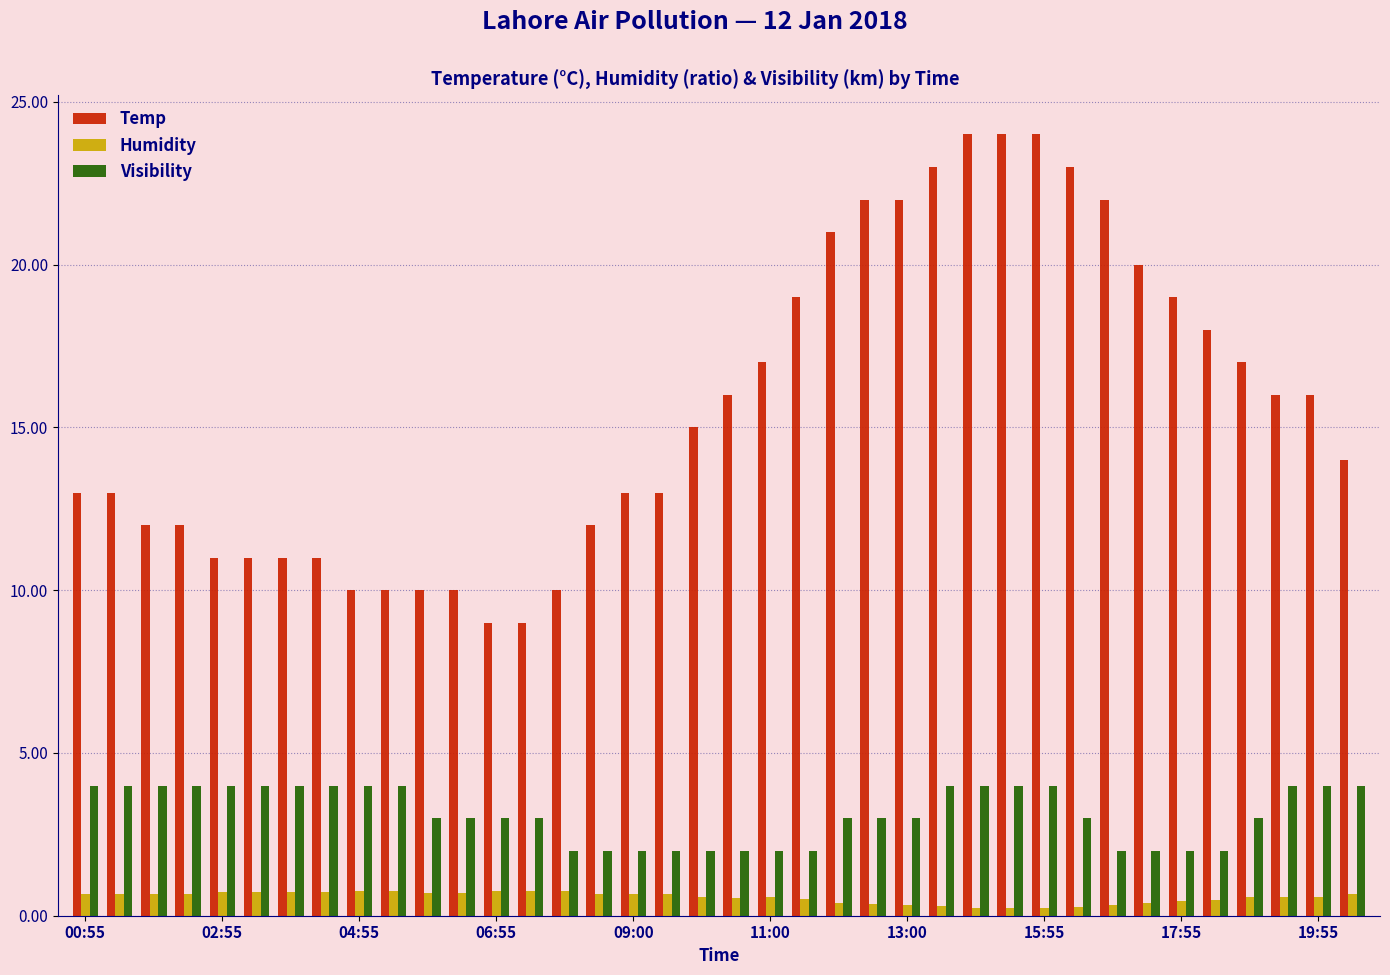

How many distinct data groups are displayed?

3